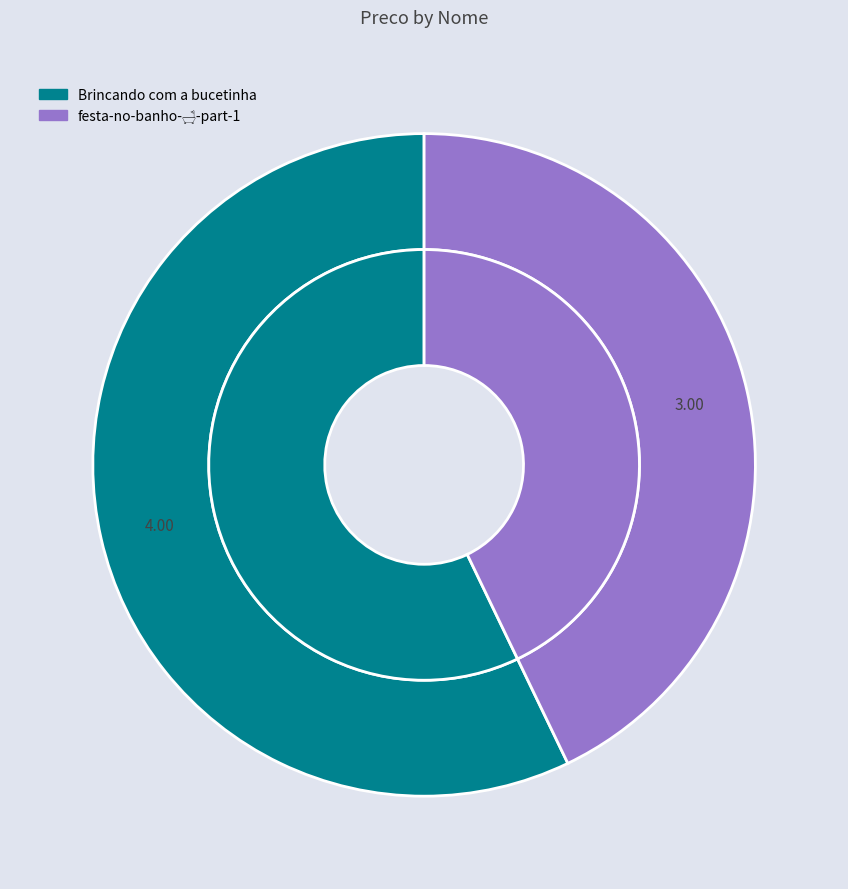

Count the number of slices in the pie.

2